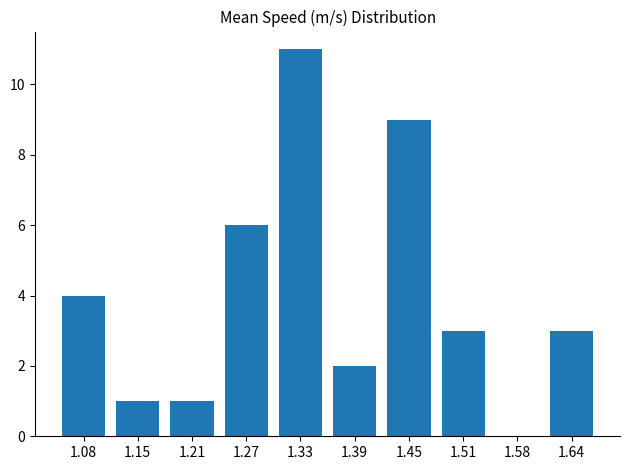

What is the approximate value at 1.08?

4